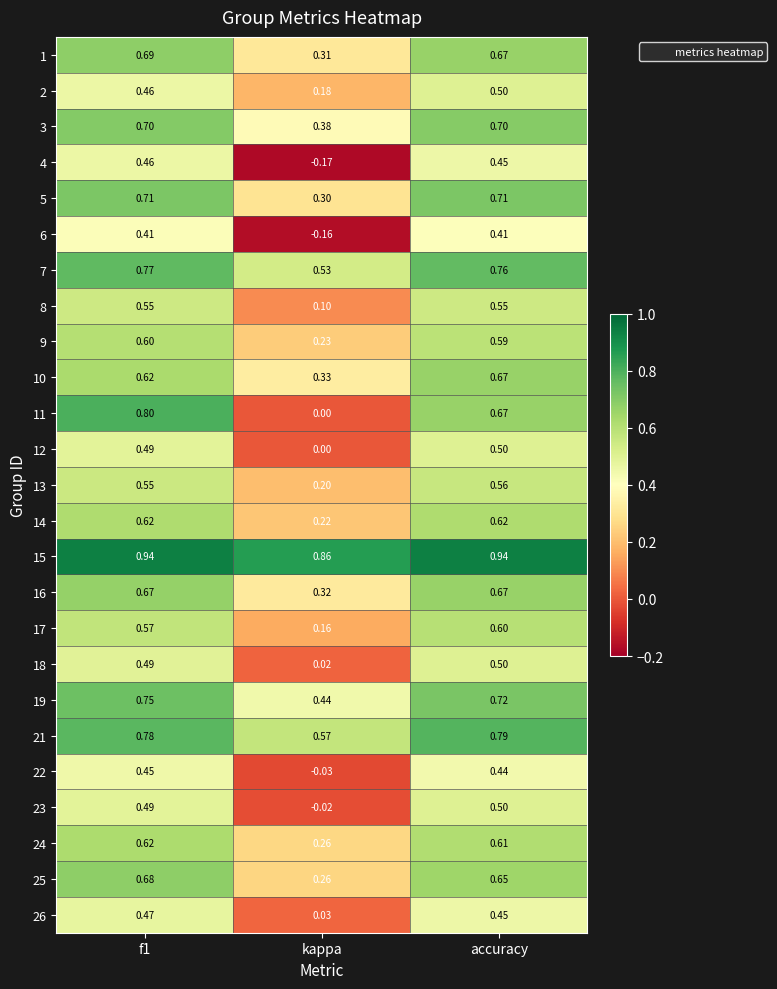

Is the value of 4 at f1 greater than the value of 16 at accuracy?

No